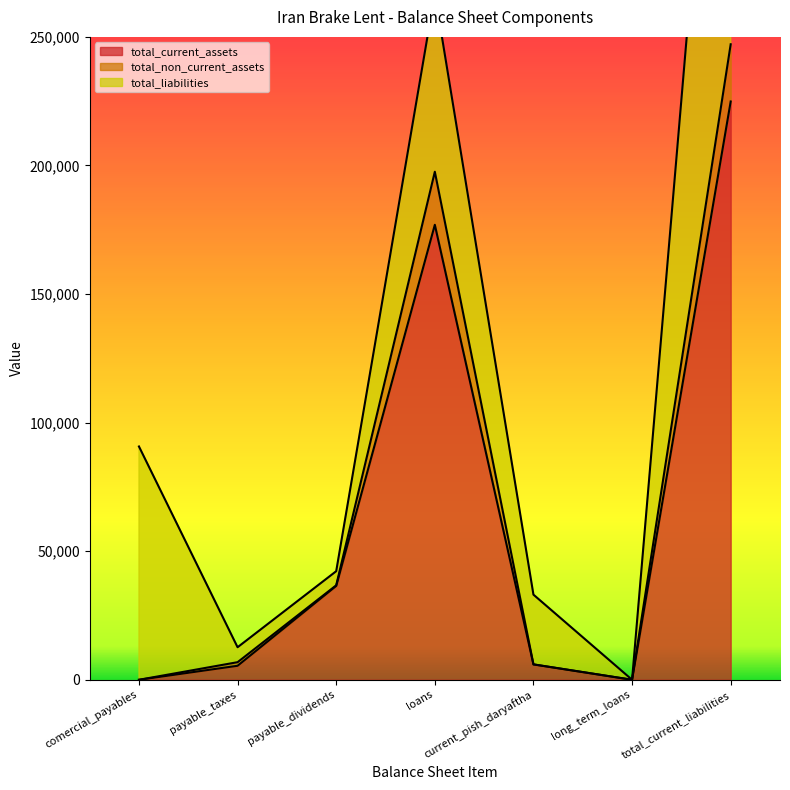

True or false: total_current_assets has a value of 55680 at total_current_liabilities.

False